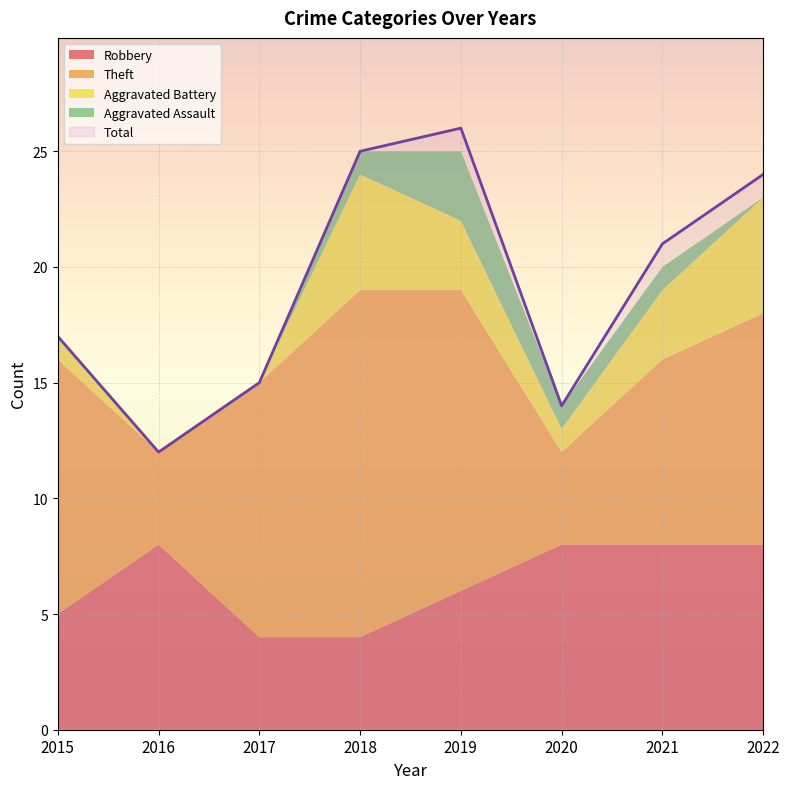

At which category does the chart reach its minimum across all series?

2016